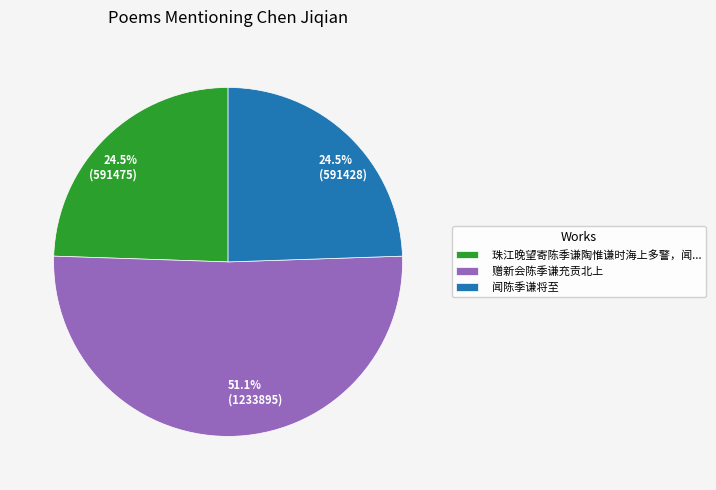

What percentage is NOT represented by 闻陈季谦将至?

75.5%